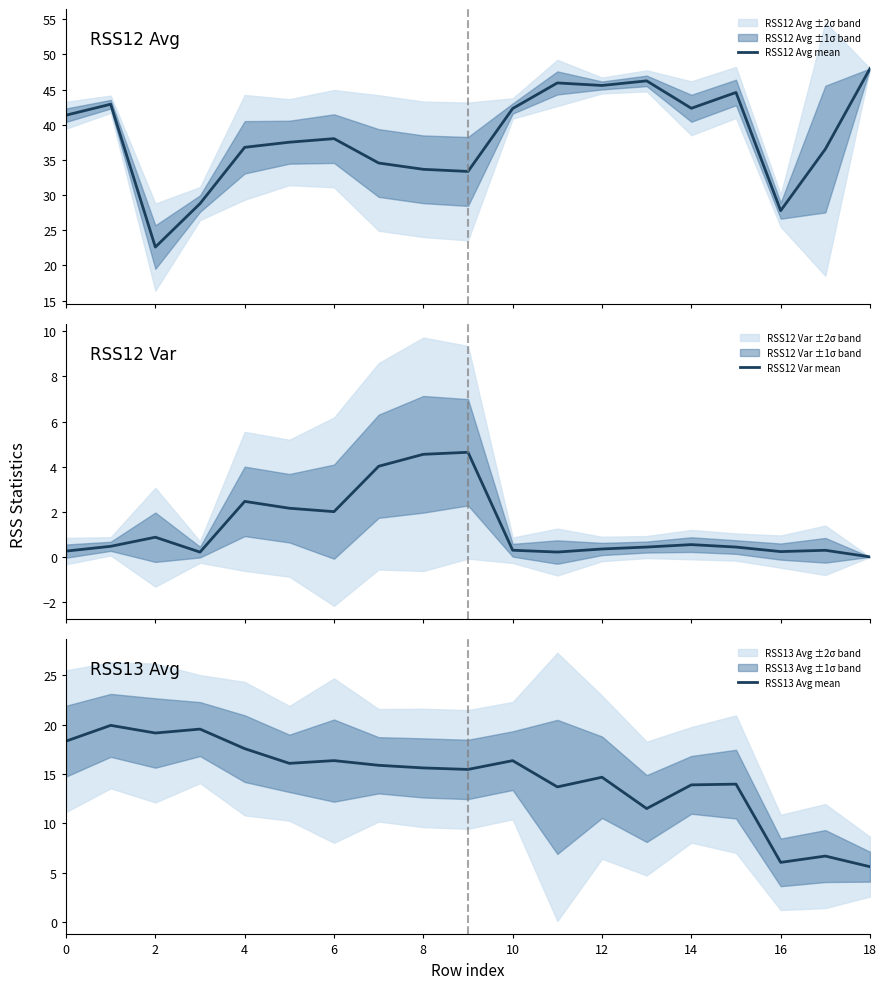

How many values in the RSS12 Avg mean series are below 38?

9